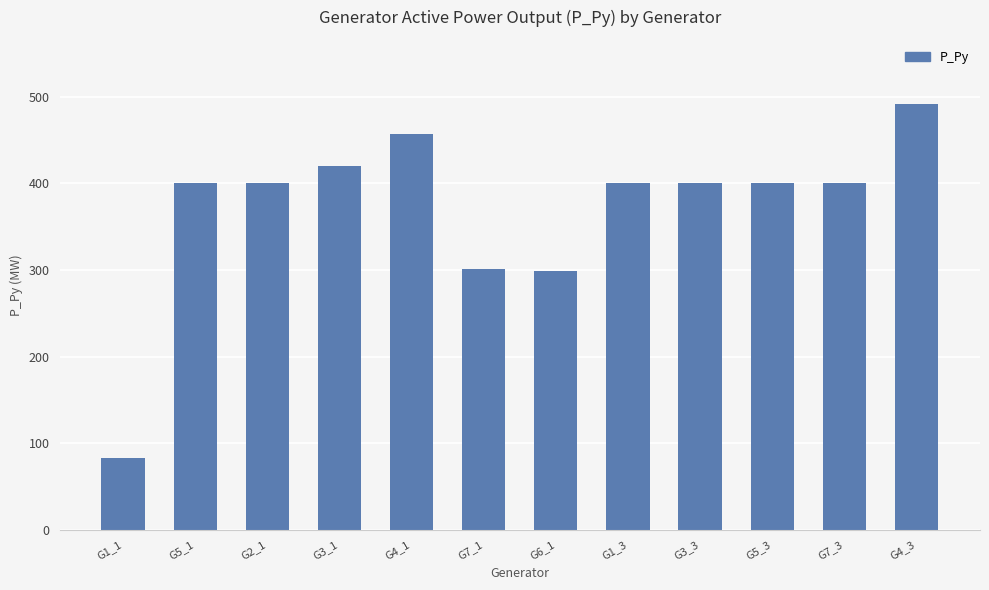

What is the sum of the values at G4_3 and G2_1?

891.8